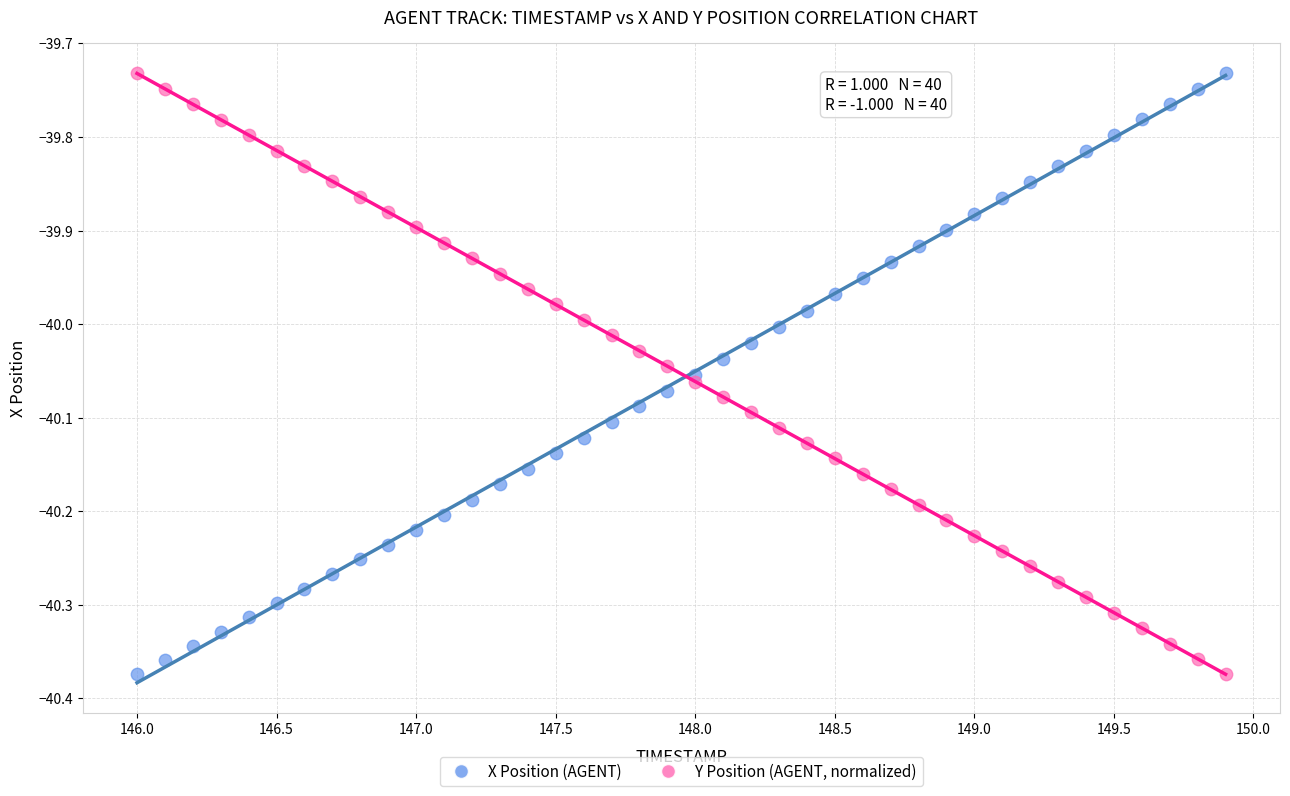

What is the X range (max minus min) for the scatter plot?

3.9